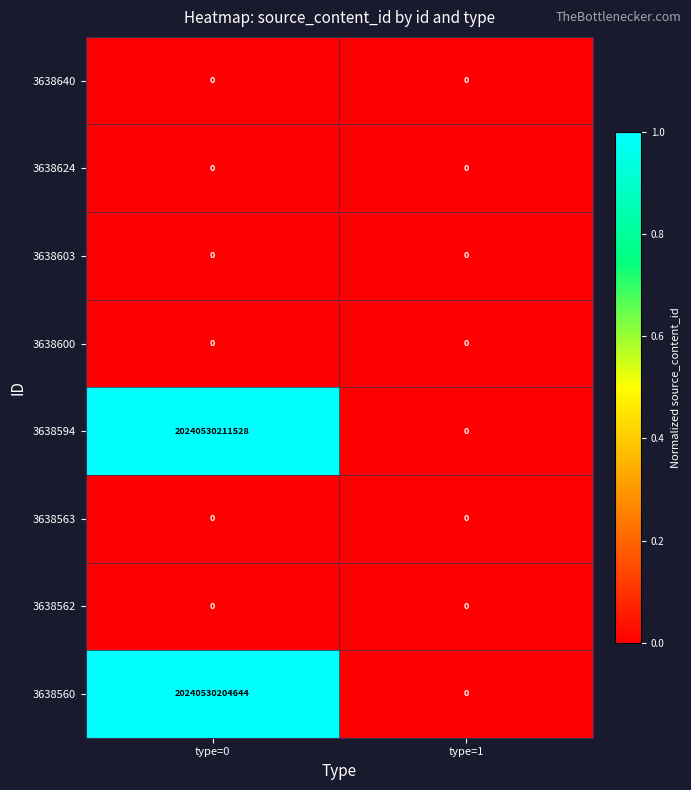

Rank the categories by 3638594 value from highest to lowest.

type=0, type=1